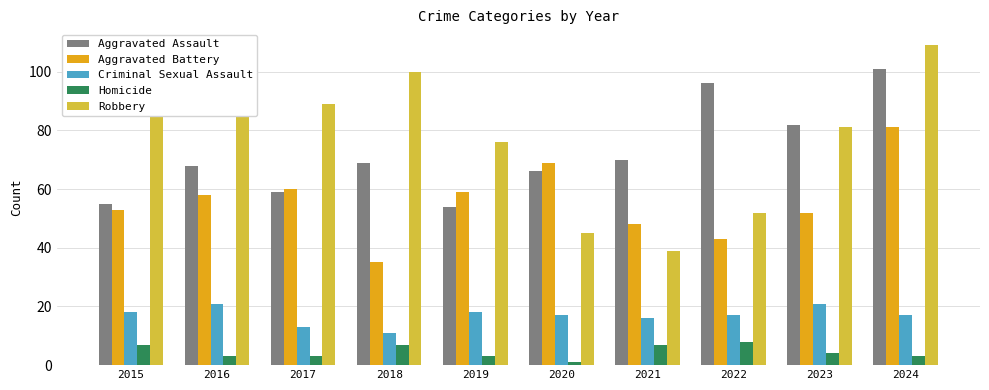

Reading left to right, what are all the values shown in this chart?

Aggravated Assault: 55	68	59	69	54	66	70	96	82	101
Aggravated Battery: 53	58	60	35	59	69	48	43	52	81
Criminal Sexual Assault: 18	21	13	11	18	17	16	17	21	17
Homicide: 7	3	3	7	3	1	7	8	4	3
Robbery: 86	91	89	100	76	45	39	52	81	109